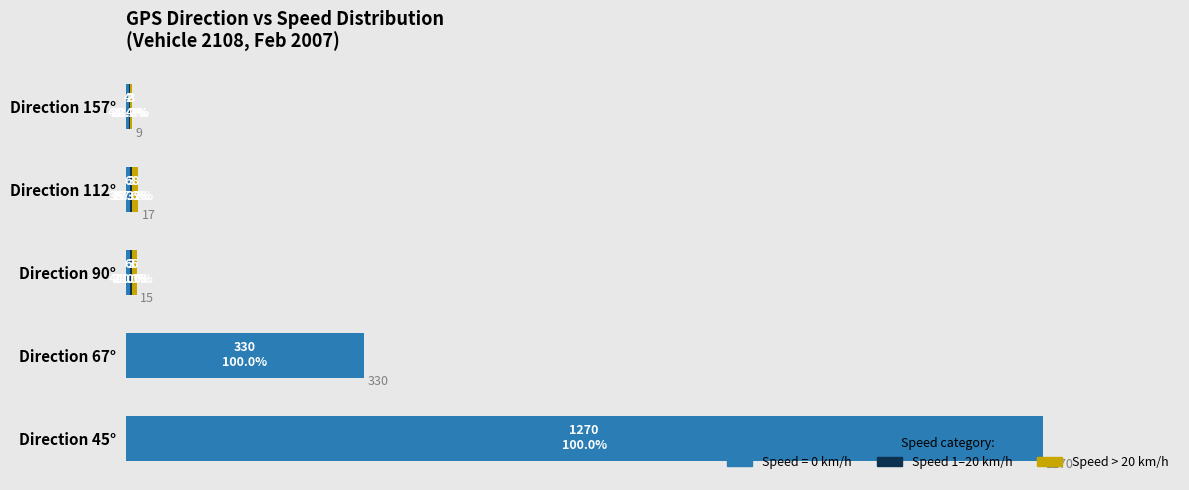

How many groups of bars are there?

5